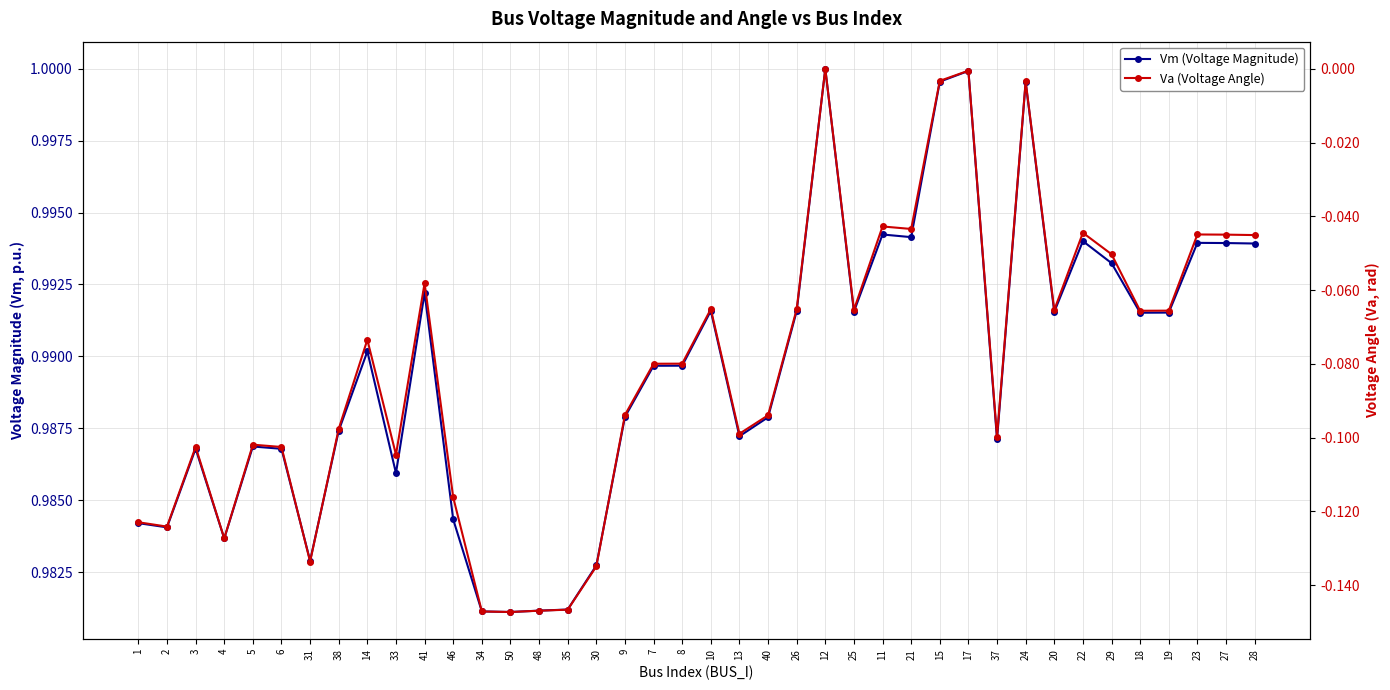

Rank the categories by Va (Voltage Angle) value from highest to lowest.

12, 17, 15, 24, 11, 21, 22, 23, 27, 28, 29, 41, 10, 26, 25, 20, 19, 18, 14, 8, 7, 9, 40, 38, 13, 37, 5, 3, 6, 33, 46, 1, 2, 4, 31, 30, 35, 48, 34, 50